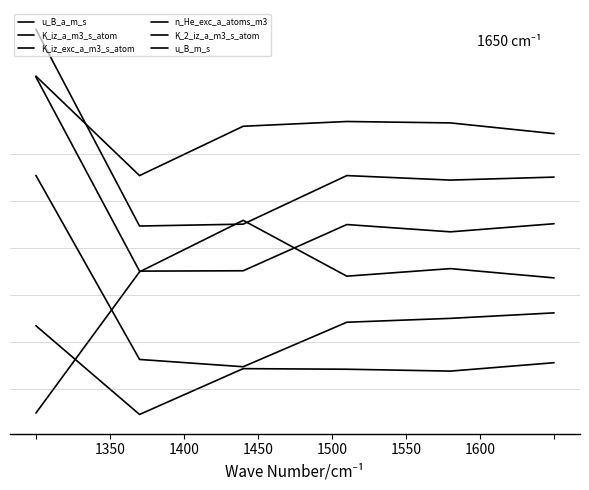

Where is n_He_exc_a_atoms_m3 nearest to the value 1?

1600